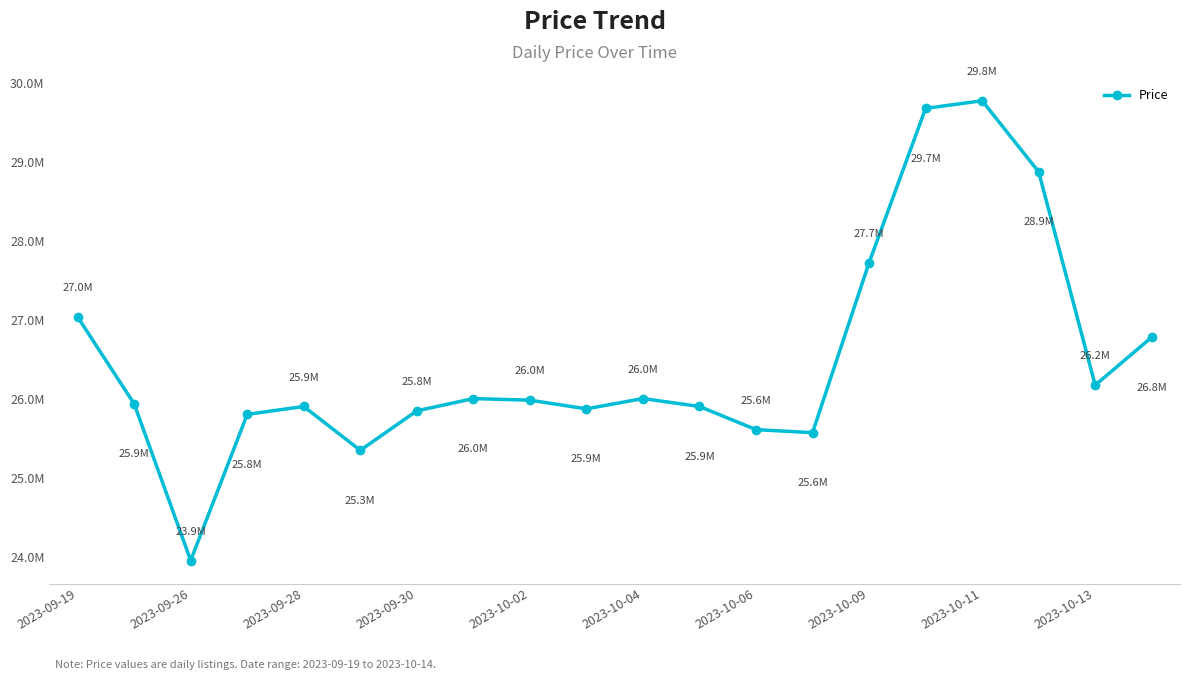

Is this an area chart (filled region under the line)?

No